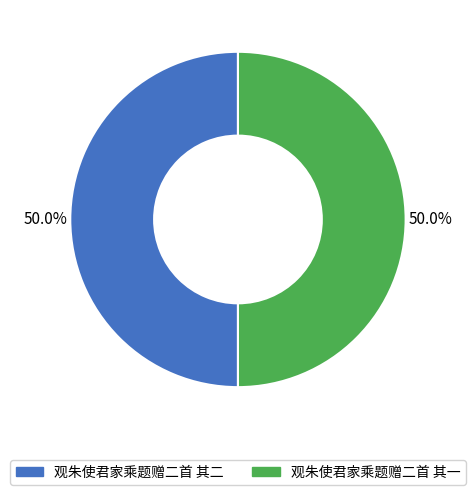

True or false: 观朱使君家乘题赠二首 其二 accounts for 59% of the total.

False